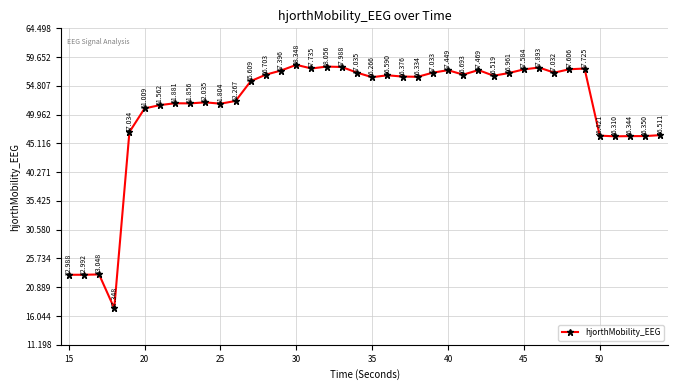

Reading left to right, extract all data points from this chart.

23.0	23.0	23.0	17.3	47.0	51.0	51.6	51.9	51.9	52.0	51.8	52.3	55.6	56.7	57.4	58.3	57.7	58.1	58.0	57.0	56.3	56.6	56.4	56.3	57.0	57.4	56.7	57.5	56.5	57.0	57.6	57.9	57.0	57.6	57.7	46.4	46.3	46.3	46.4	46.5